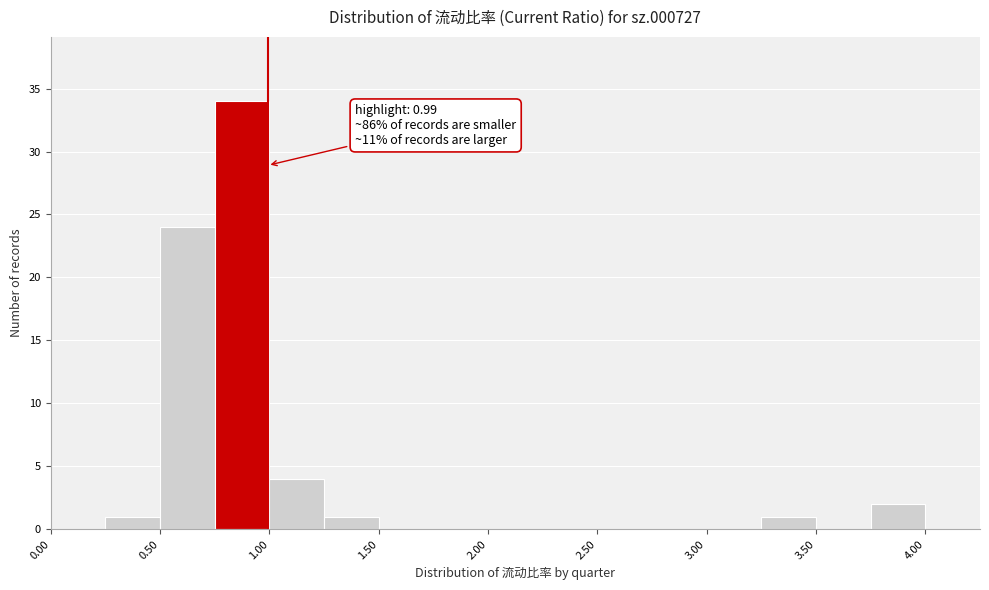

Over which range of the x-axis is the bar tallest?

0.75 to 1.00